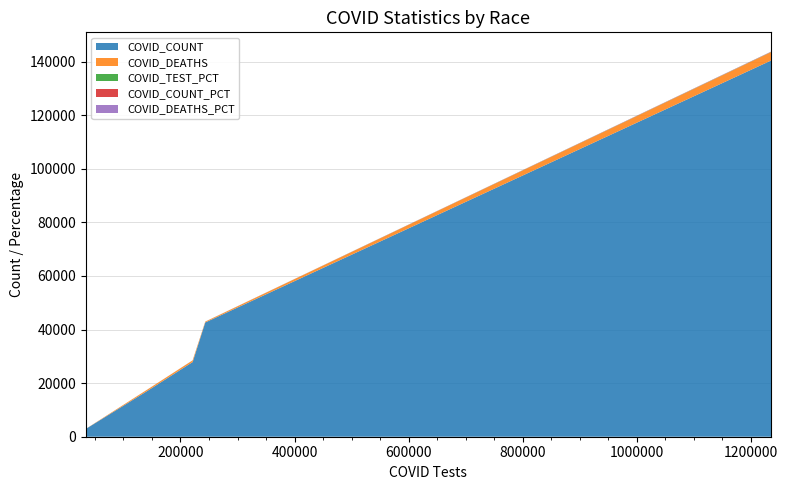

Reading left to right, extract all data points from this chart.

COVID_COUNT: 2903.0	17125.0	27874.0	42645.0	140418.0
COVID_DEATHS: 23.0	498.0	612.0	293.0	3137.0
COVID_TEST_PCT: 1.8	7.6	11.8	13.0	65.8
COVID_COUNT_PCT: 1.3	7.4	12.1	18.5	60.8
COVID_DEATHS_PCT: 0.5	10.9	13.4	6.4	68.8